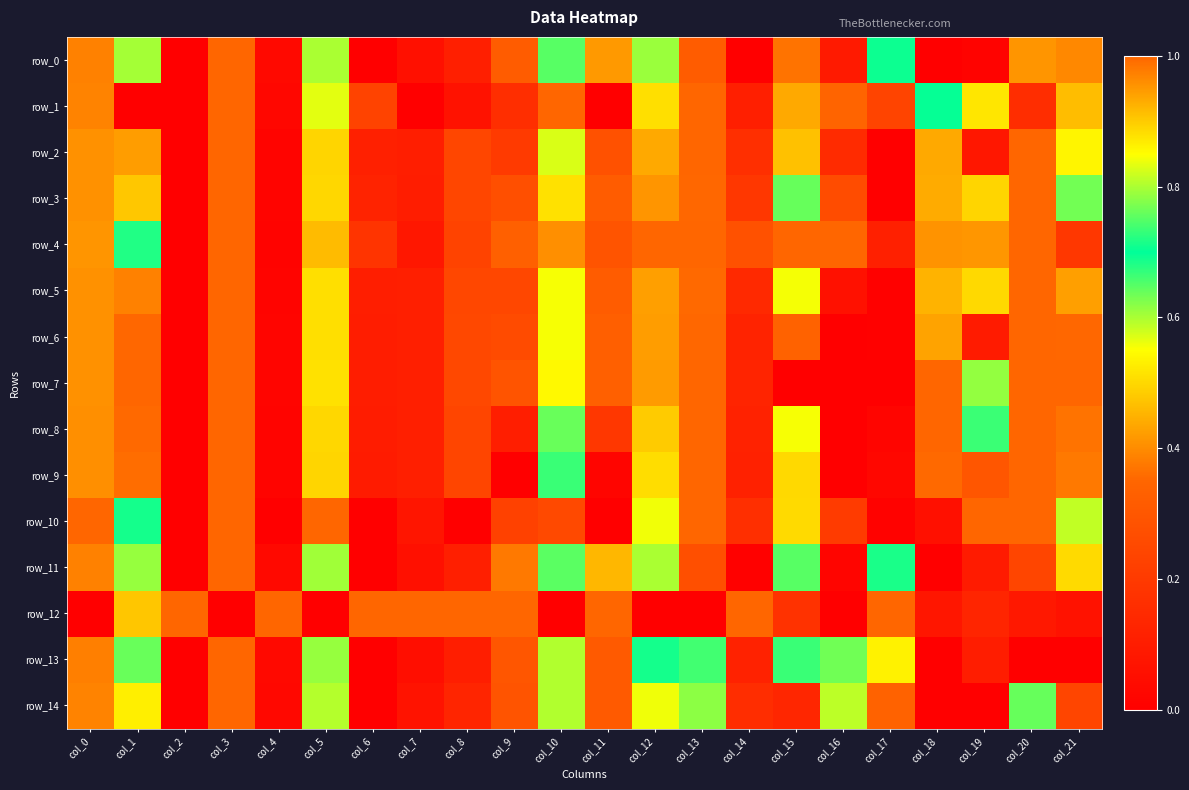

The value of row_6 at col_15 is 0.3. True or false?

True